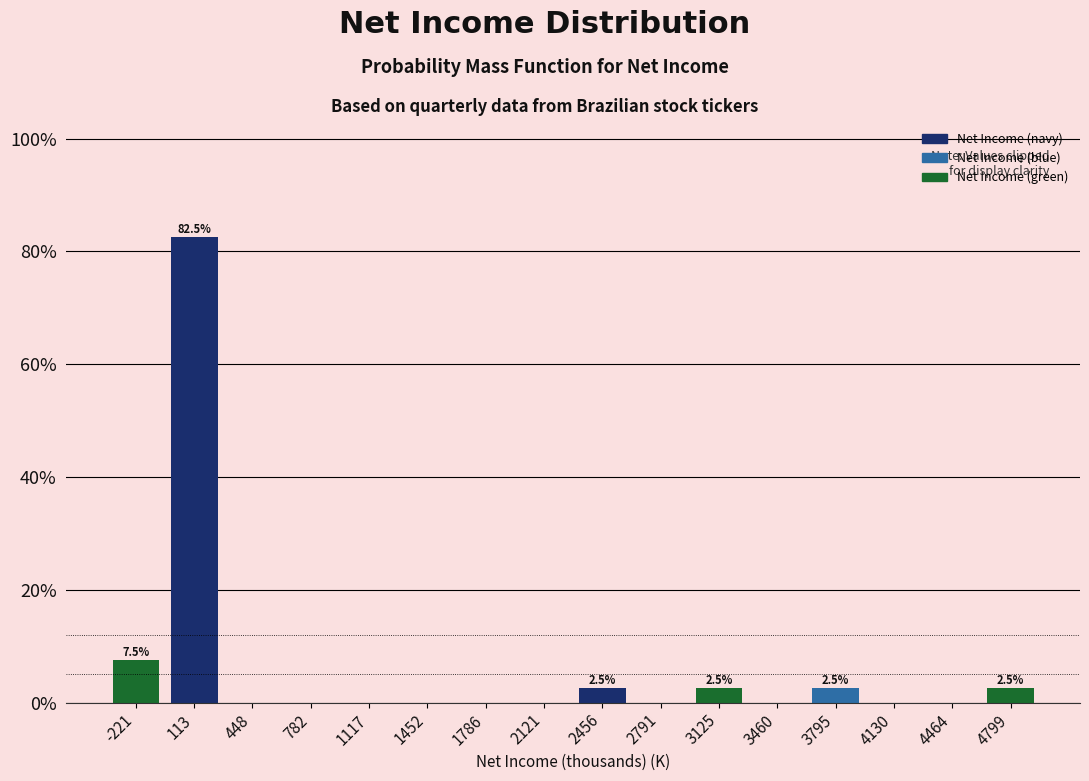

Reading right to left, list all the values displayed in this chart.

4799=2.5	4464=0.0	4130=0.0	3795=2.5	3460=0.0	3125=2.5	2791=0.0	2456=2.5	2121=0.0	1786=0.0	1452=0.0	1117=0.0	782=0.0	448=0.0	113=82.5	-221=7.5